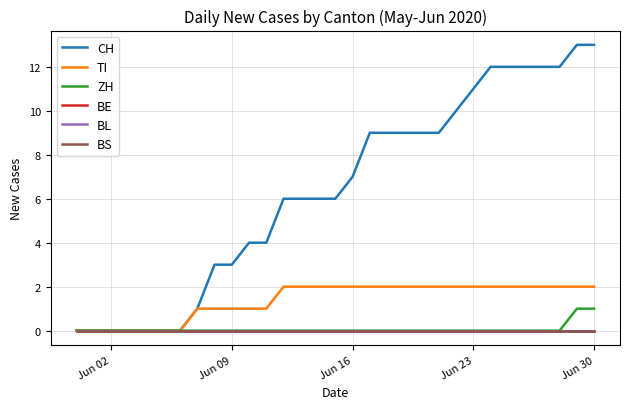

True or false: TI and BS intersect in this chart.

False